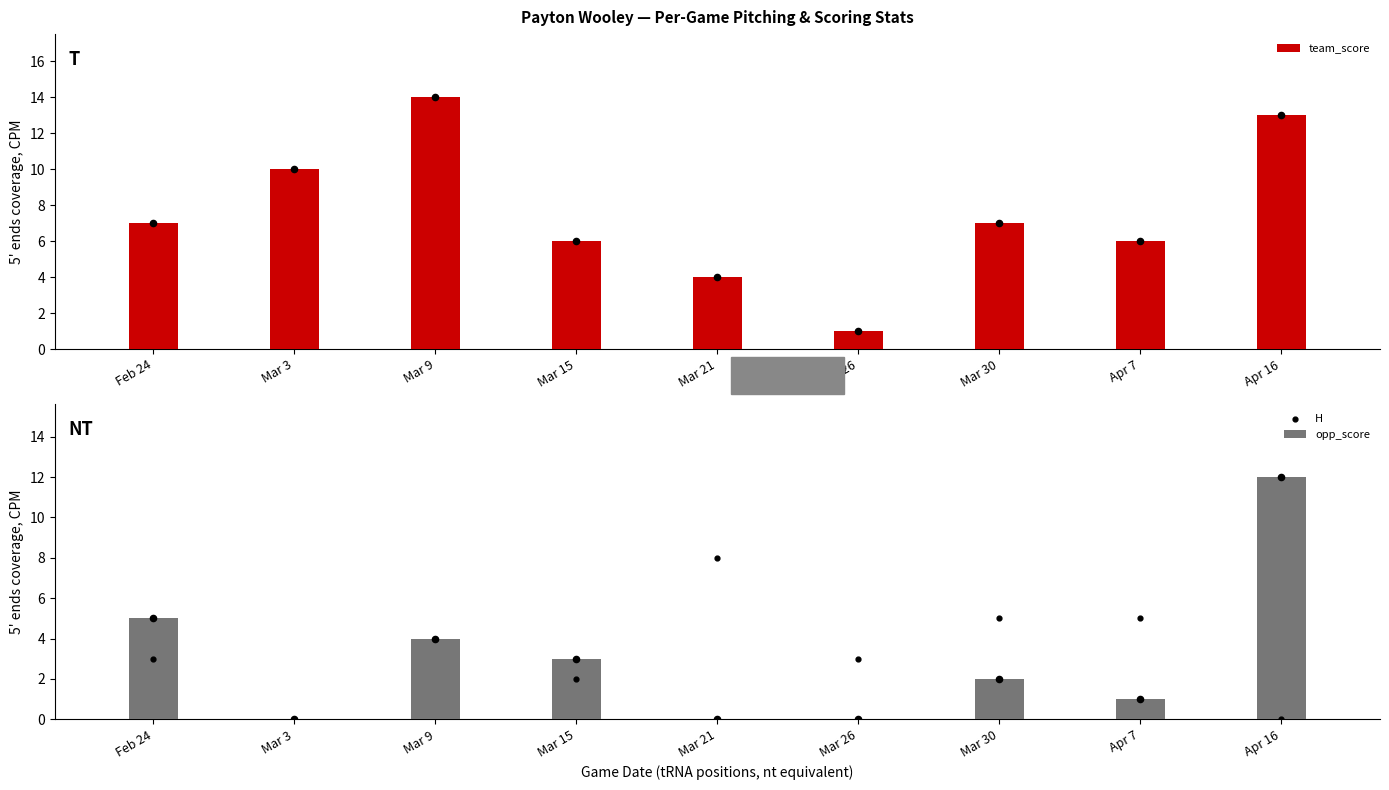

Which series contains the highest Y value?

team_score